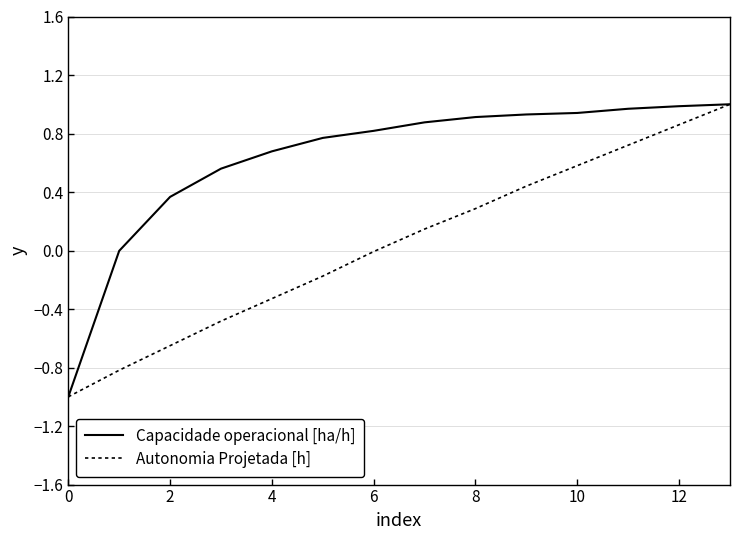

Which series has the largest total across all categories?

Capacidade operacional [ha/h]